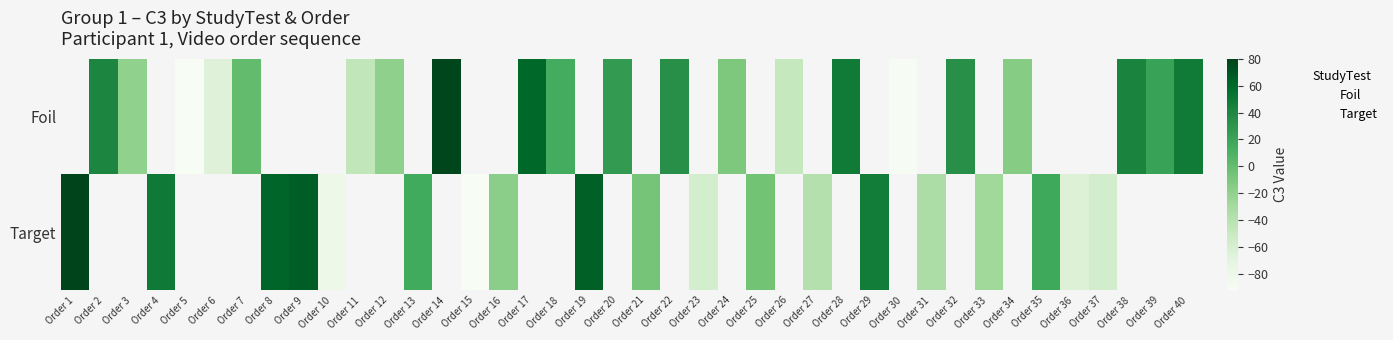

At Order 2, list the series in order from smallest to largest.

Foil, Target